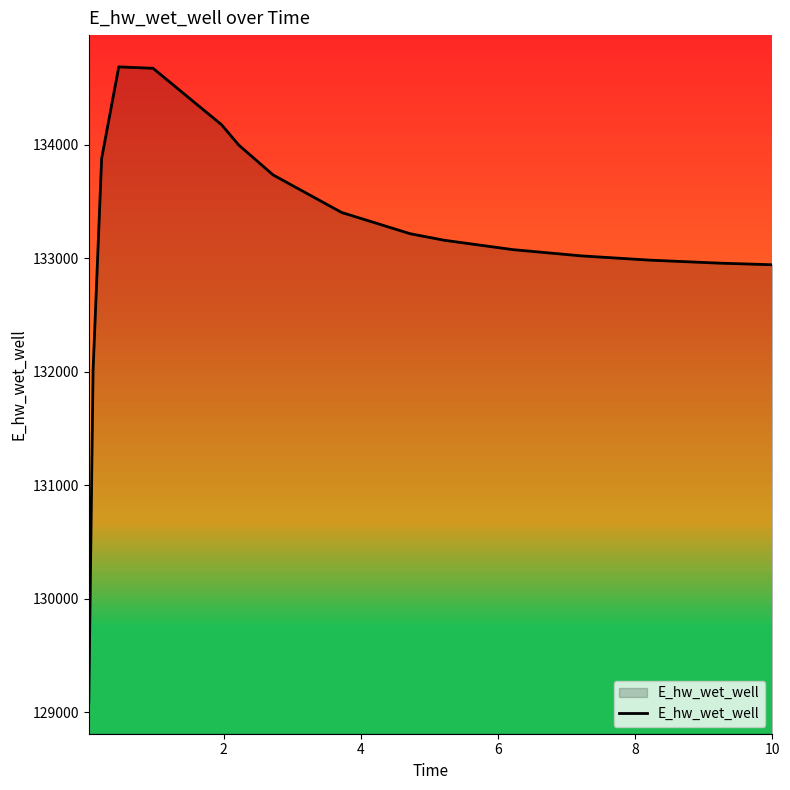

What is the minimum value shown in the chart?

129092.1